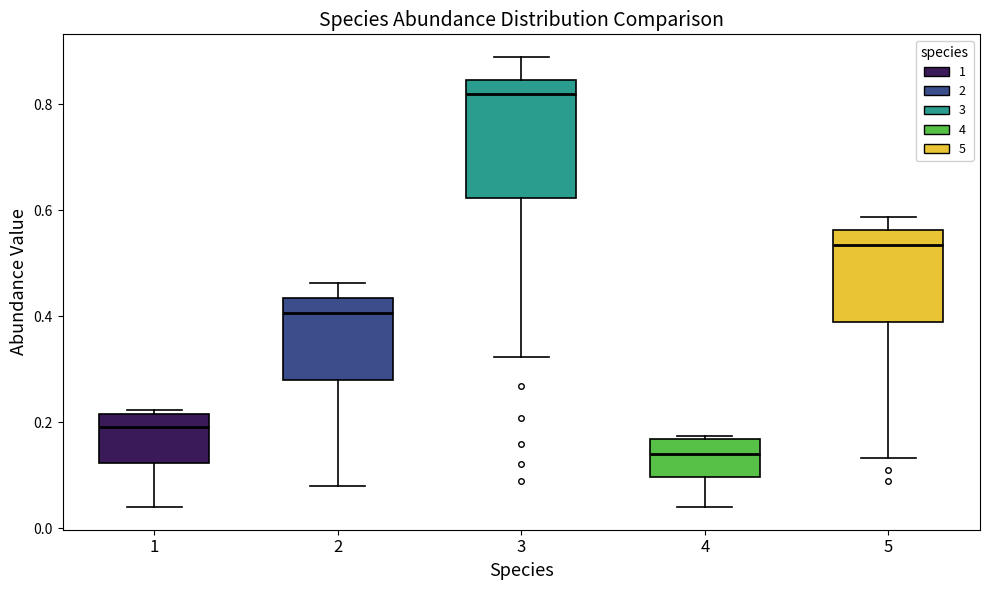

Reading left to right, transcribe this box plot: for each box, give where its median line is, the range the box spans, and where its two whiskers end, as read against the y-axis. The values are not printed on the chart, so give them approximately, as read against the axis.

1: median 0.20, box 0.12 to 0.22, whiskers 0.04 to 0.22 (just above the box's upper edge)
2: median 0.40, box 0.28 to 0.44, whiskers 0.08 to 0.46
3: median 0.82, box 0.62 to 0.84, whiskers 0.32 to 0.88
4: median 0.14, box 0.10 to 0.16, whiskers 0.04 to 0.18
5: median 0.54, box 0.38 to 0.56, whiskers 0.14 to 0.58